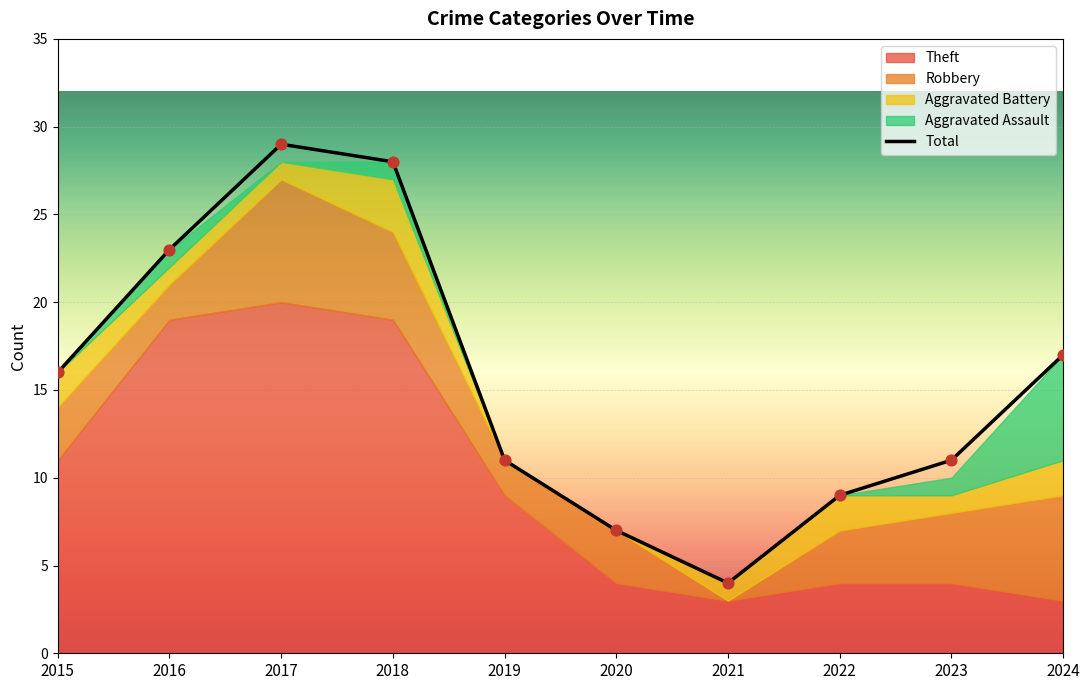

At which label does Total reach its minimum?

2021